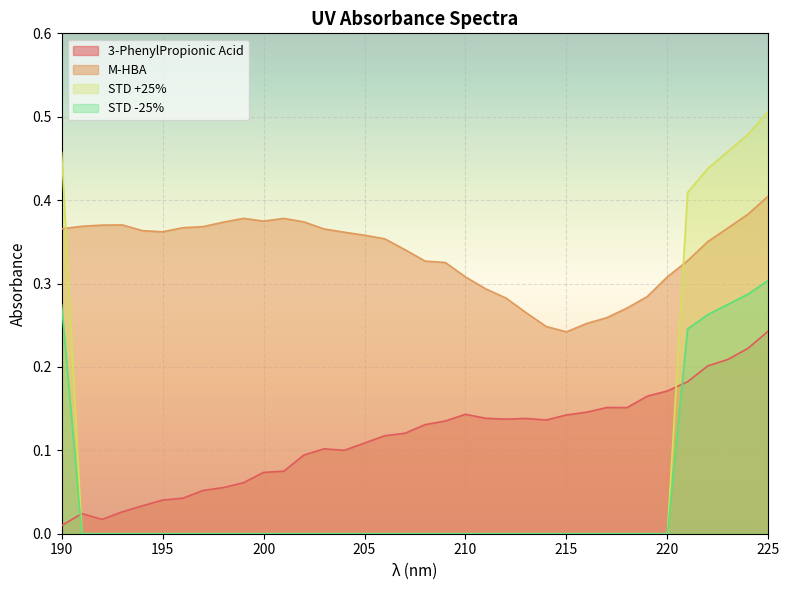

What is the total value across all series at 216?

0.4